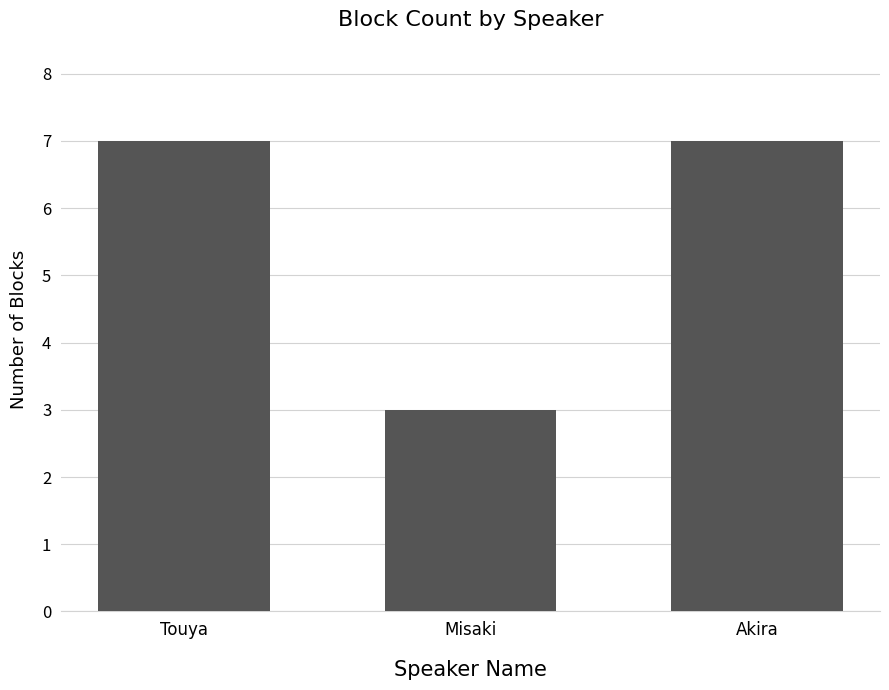

What is the change in value from Touya to Misaki?

-4